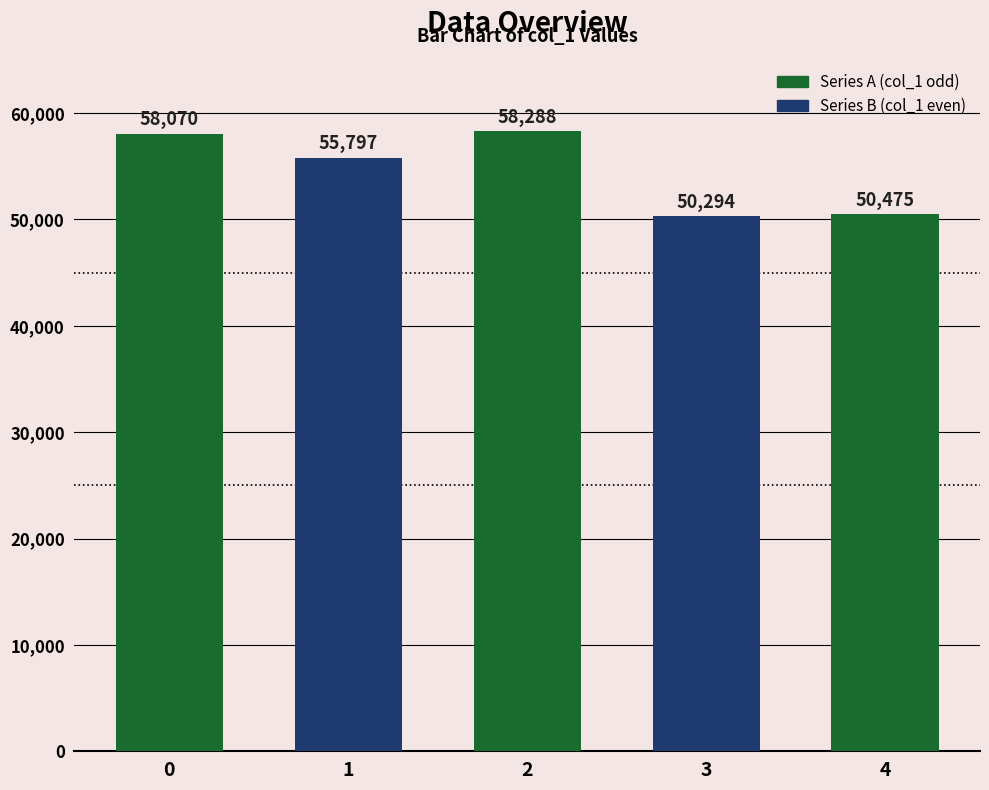

How many categories are shown in the chart?

5